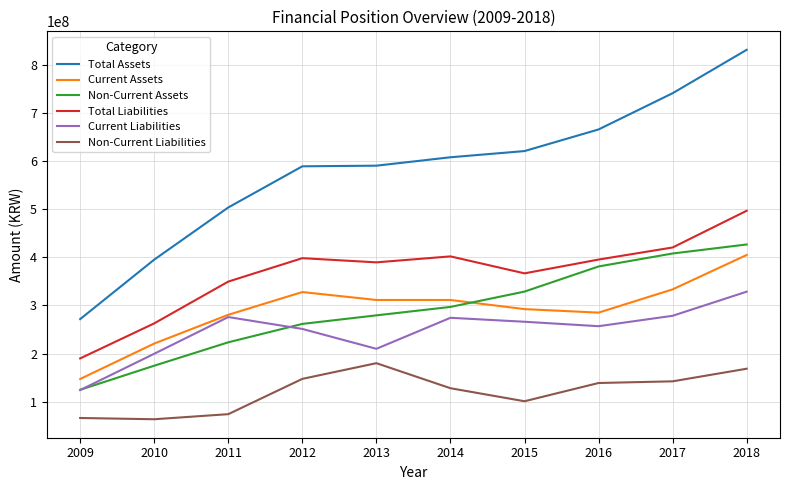

True or false: Total Assets has more than 1 points higher than both neighbors.

False